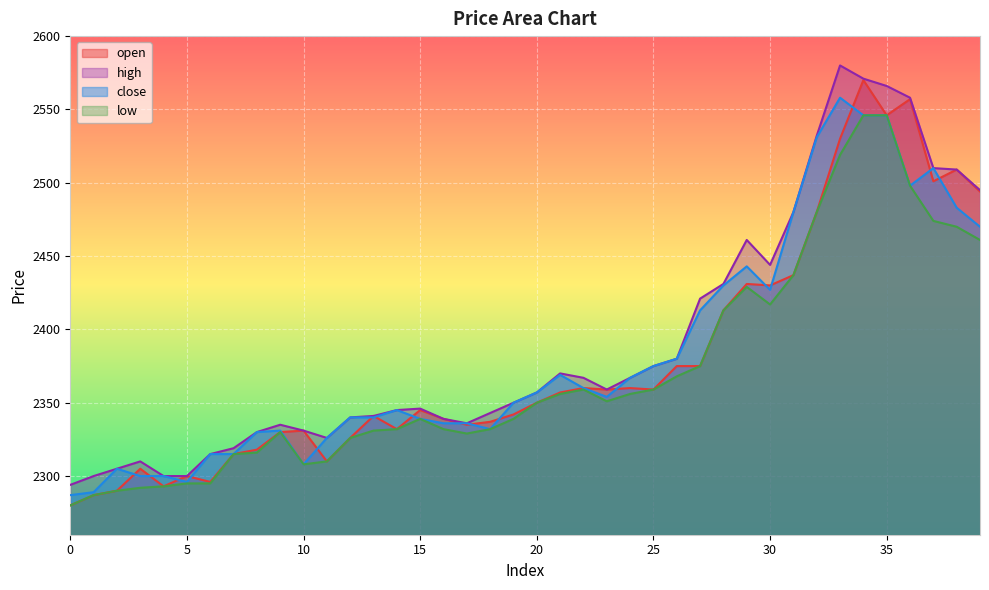

Reading left to right, transcribe all the data shown in this chart.

open: 0=2280	1=2287	2=2290	3=2305	4=2293	5=2300	6=2296	7=2315	8=2318	9=2330	10=2331	11=2310	12=2326	13=2341	14=2332	15=2345	16=2339	17=2335	18=2337	19=2342	20=2350	21=2357	22=2360	23=2359	24=2360	25=2359	26=2375	27=2375	28=2413	29=2431	30=2430	31=2437	32=2480	33=2530	34=2570	35=2546	36=2557	37=2501	38=2509	39=2494
high: 0=2294	1=2300	2=2305	3=2310	4=2300	5=2300	6=2315	7=2319	8=2330	9=2335	10=2331	11=2326	12=2340	13=2341	14=2345	15=2346	16=2339	17=2336	18=2343	19=2350	20=2357	21=2370	22=2367	23=2359	24=2367	25=2375	26=2380	27=2421	28=2431	29=2461	30=2444	31=2480	32=2532	33=2580	34=2571	35=2566	36=2558	37=2510	38=2509	39=2495
close: 0=2287	1=2289	2=2305	3=2300	4=2300	5=2296	6=2315	7=2315	8=2330	9=2331	10=2308	11=2326	12=2340	13=2340	14=2345	15=2339	16=2336	17=2336	18=2332	19=2350	20=2357	21=2369	22=2360	23=2354	24=2367	25=2375	26=2380	27=2413	28=2430	29=2443	30=2427	31=2480	32=2531	33=2558	34=2546	35=2546	36=2498	37=2510	38=2483	39=2470
low: 0=2280	1=2287	2=2290	3=2292	4=2293	5=2295	6=2295	7=2315	8=2316	9=2330	10=2308	11=2310	12=2326	13=2331	14=2332	15=2339	16=2332	17=2329	18=2332	19=2339	20=2350	21=2356	22=2359	23=2351	24=2356	25=2359	26=2368	27=2375	28=2413	29=2429	30=2417	31=2437	32=2480	33=2519	34=2546	35=2546	36=2498	37=2474	38=2470	39=2461